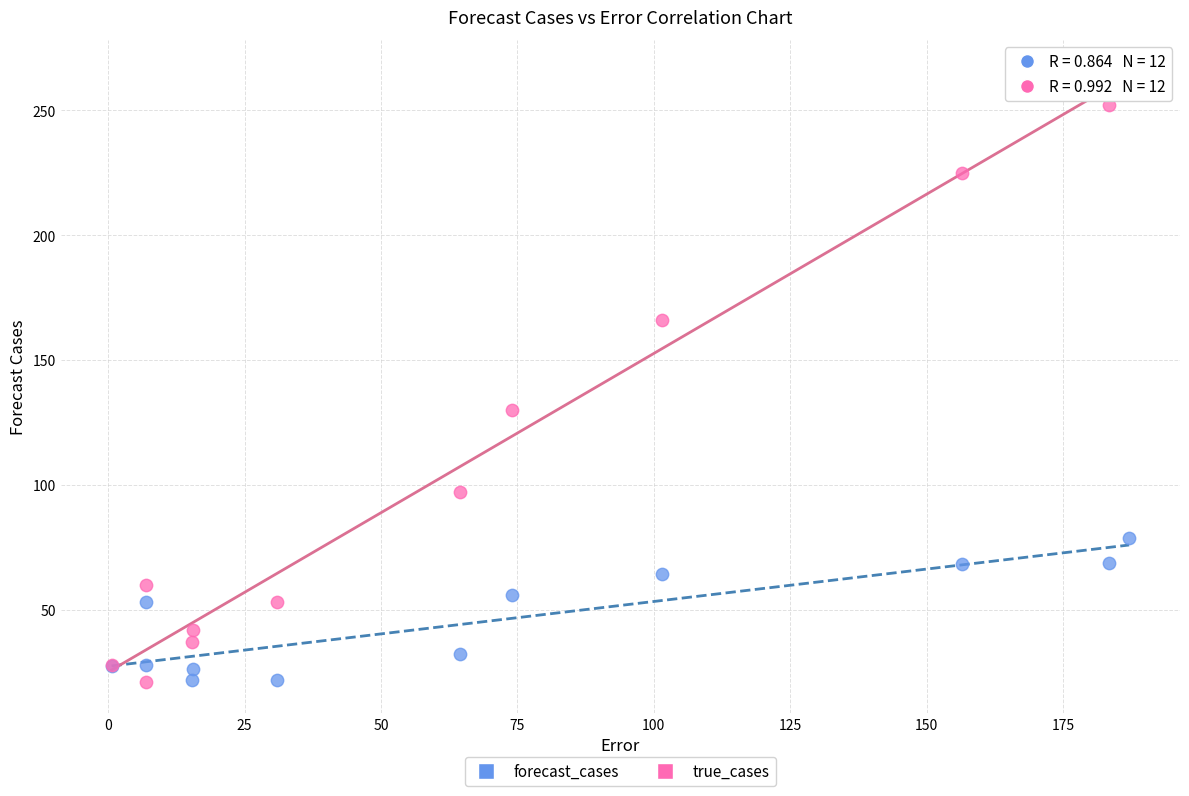

Which series contains the highest Y value?

true_cases